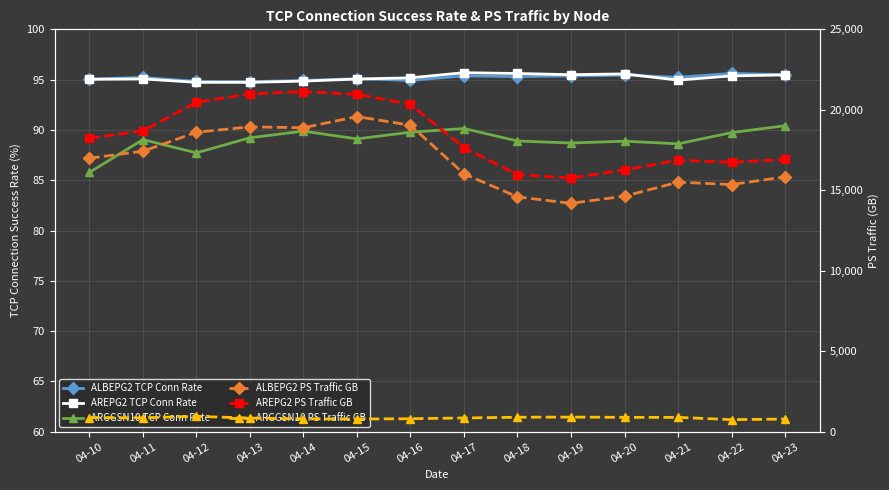

True or false: ARGGSN10 PS Traffic GB and ALBEPG2 TCP Conn Rate cross at least once.

False